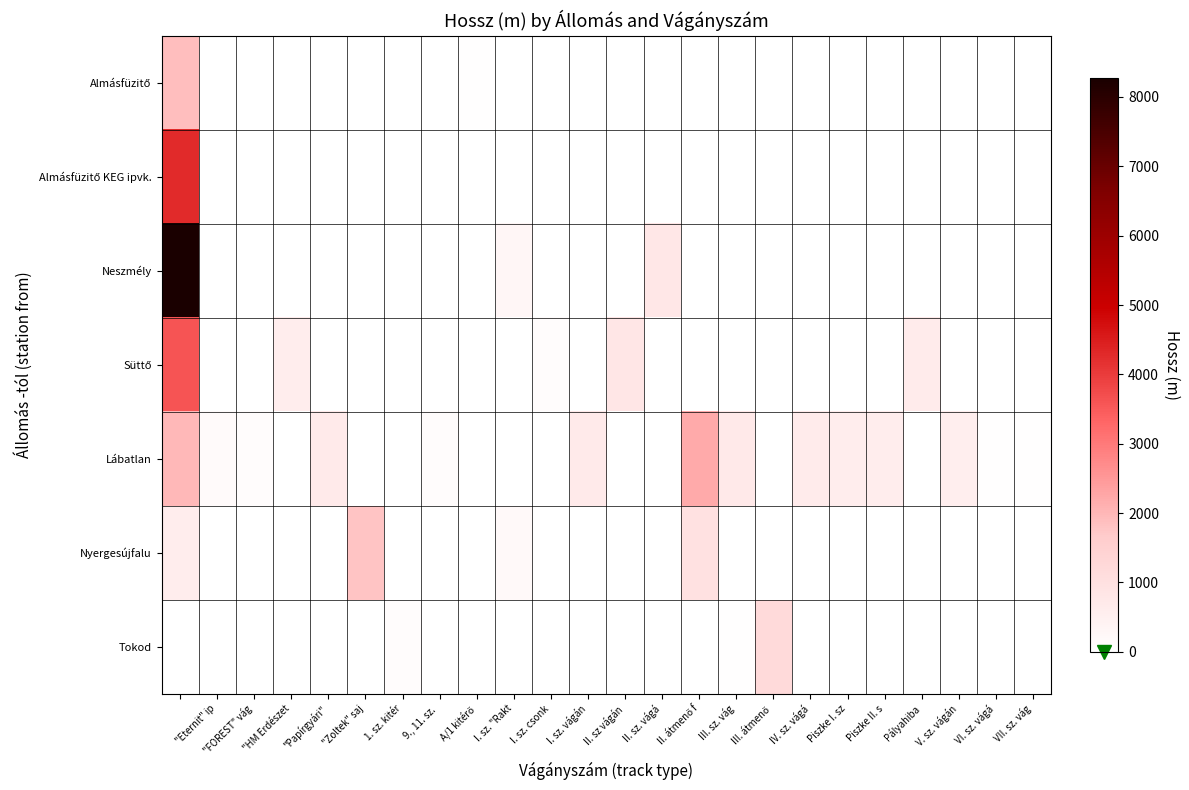

Reading left to right, transcribe all the data shown in this chart.

row_0: 1895	0	0	0	0	0	0	0	35	0	0	0	0	0	0	0	0	0	0	0	0	0	0	0
row_1: 4290	0	0	0	0	0	0	0	0	0	0	0	0	0	0	0	0	0	0	0	0	0	0	0
row_2: 8280	0	0	0	0	0	0	0	0	300	0	0	0	800	0	0	0	0	0	0	0	0	0	0
row_3: 3600	0	0	600	0	0	0	0	0	0	100	0	820	0	0	0	0	0	0	0	650	0	0	0
row_4: 2000	172	100	0	700	0	0	100	0	0	0	700	0	0	2200	729	0	658	600	600	0	580	35	35
row_5: 600	0	0	0	0	1800	0	0	0	200	0	0	0	0	1000	0	0	0	0	0	0	0	0	0
row_6: 0	0	0	0	0	0	110	0	0	0	0	0	0	0	0	50	1200	0	0	0	0	0	0	0